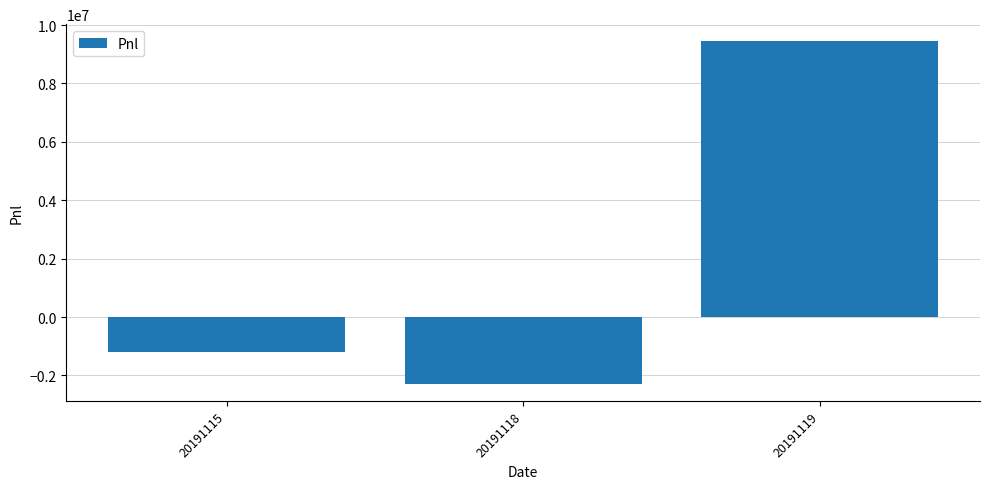

What is the average value?

1991874.7